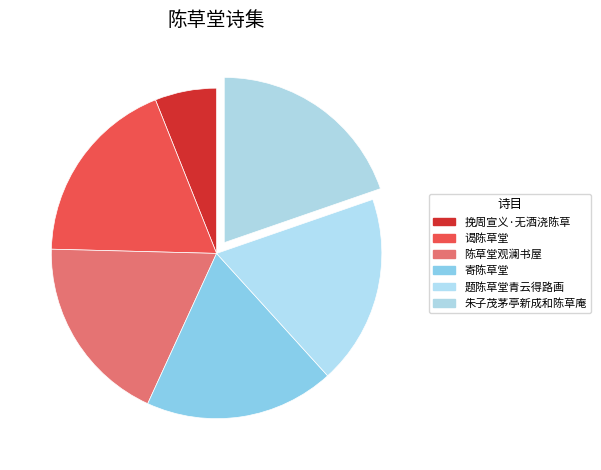

Which category has the biggest portion of the pie?

朱子茂茅亭新成和陈草庵